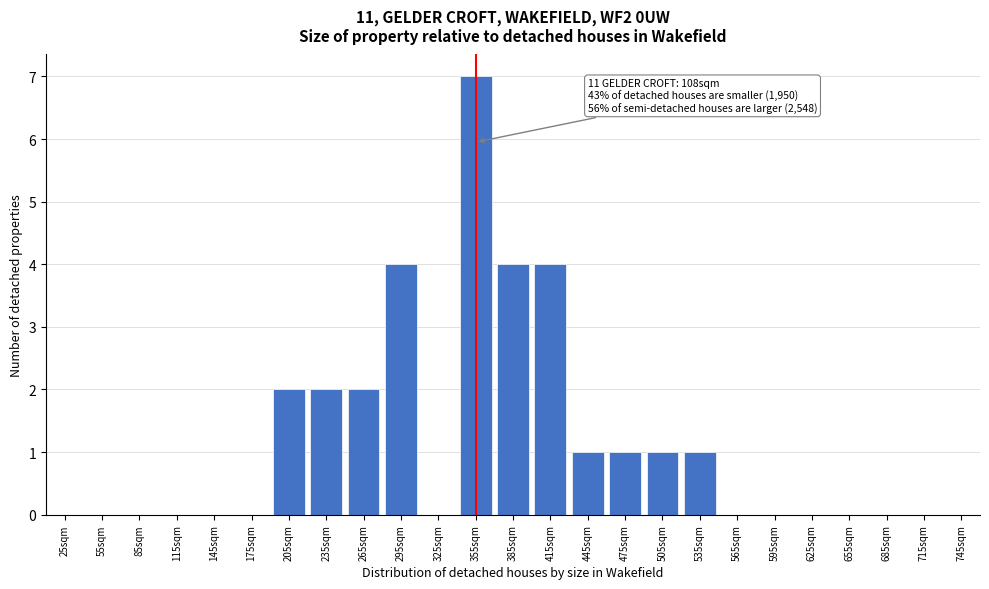

Reading left to right, what are all the values shown in this chart?

25sqm=0	55sqm=0	85sqm=0	115sqm=0	145sqm=0	175sqm=0	205sqm=2	235sqm=2	265sqm=2	295sqm=4	325sqm=0	355sqm=7	385sqm=4	415sqm=4	445sqm=1	475sqm=1	505sqm=1	535sqm=1	565sqm=0	595sqm=0	625sqm=0	655sqm=0	685sqm=0	715sqm=0	745sqm=0